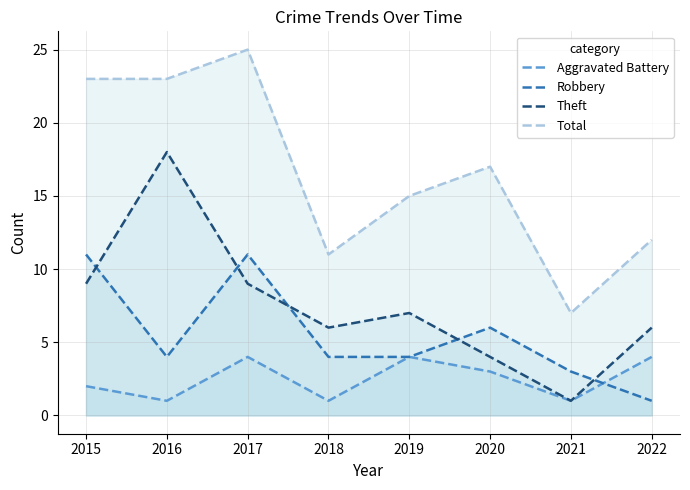

What is the difference between the Aggravated Battery values at 2020 and 2019?

1